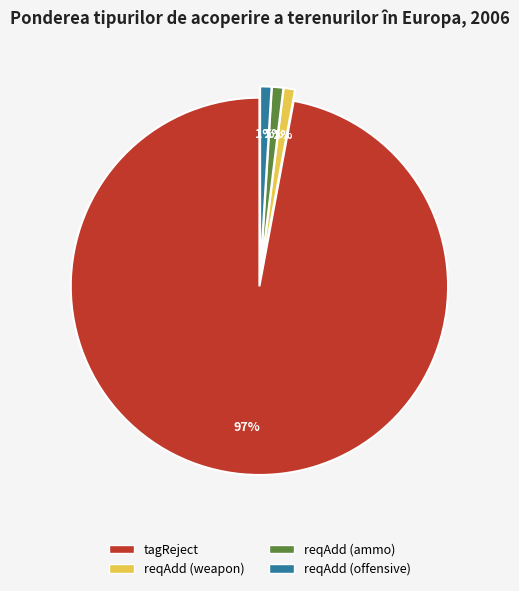

What is the largest slice in the pie chart?

tagReject